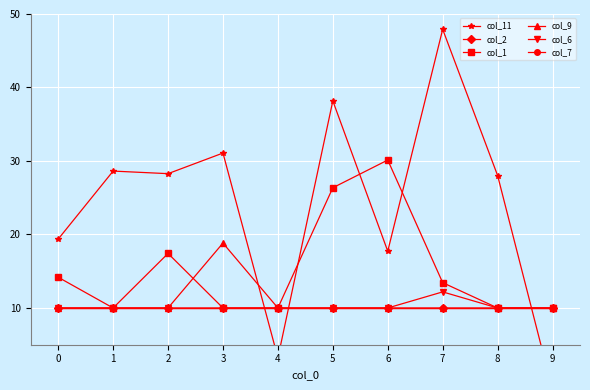

Which category has the lowest value across all series?

9